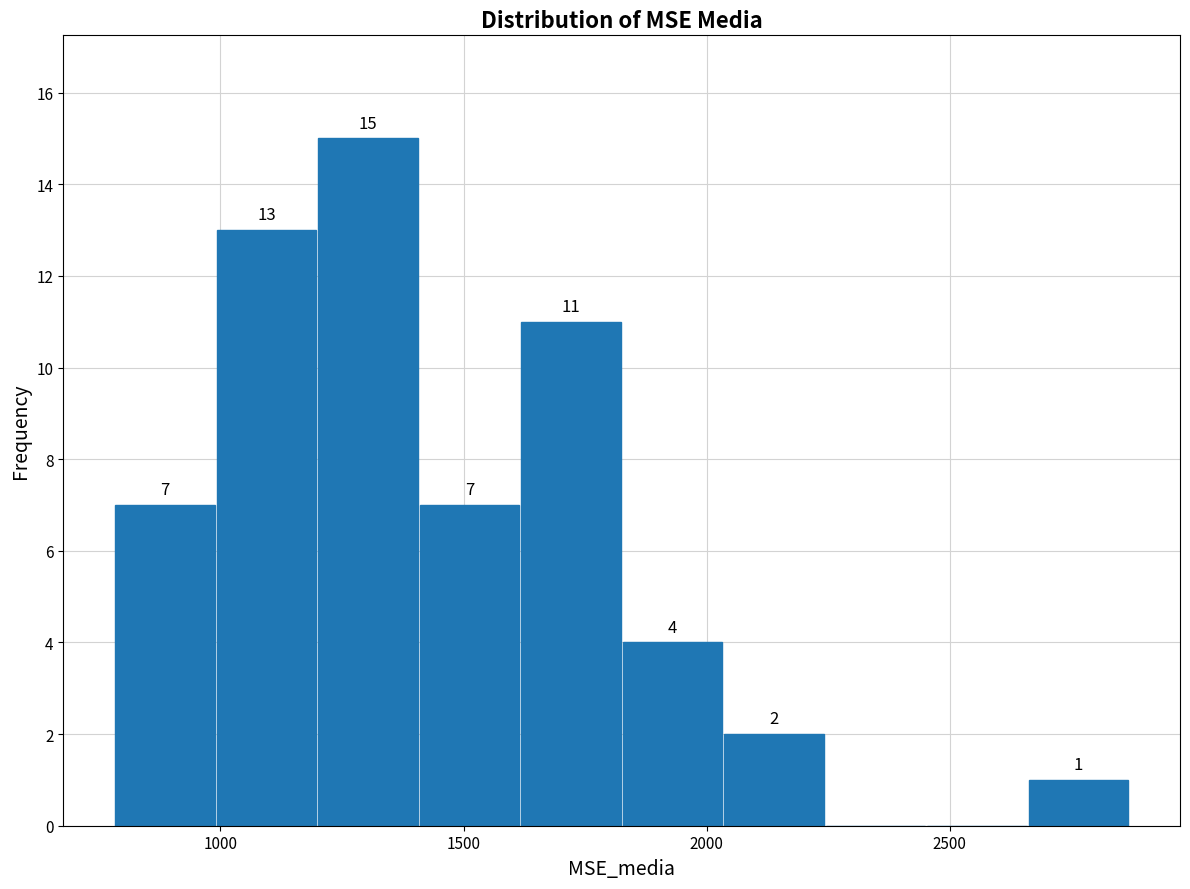

Which range on the x-axis has the tallest bar?

1200 to 1400